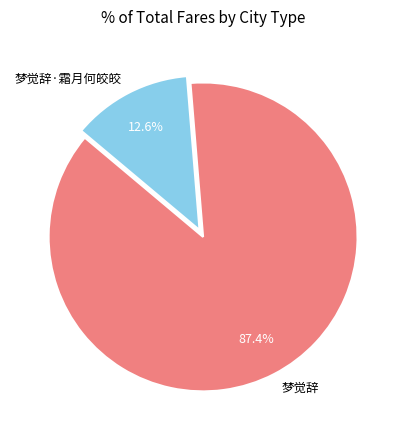

To the nearest percent, what percentage of the pie is 梦觉辞?

87%